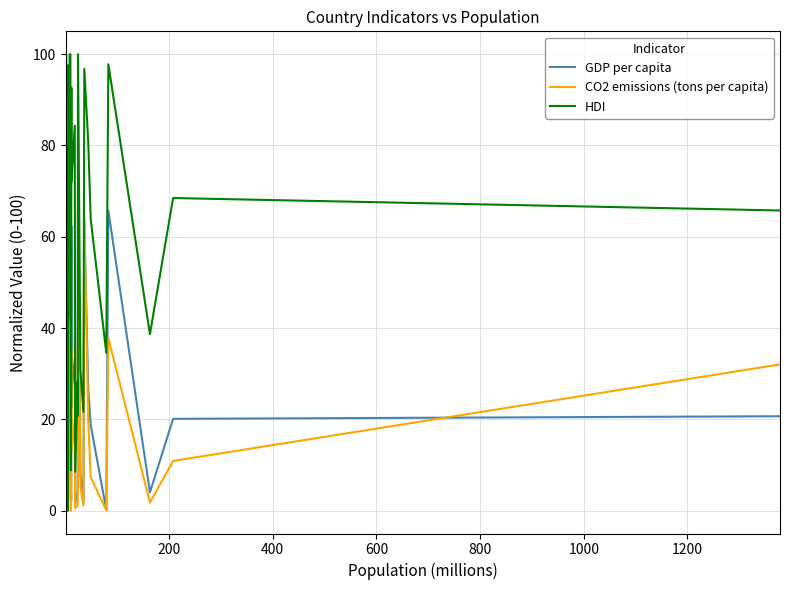

What is the greatest value displayed?

100.0